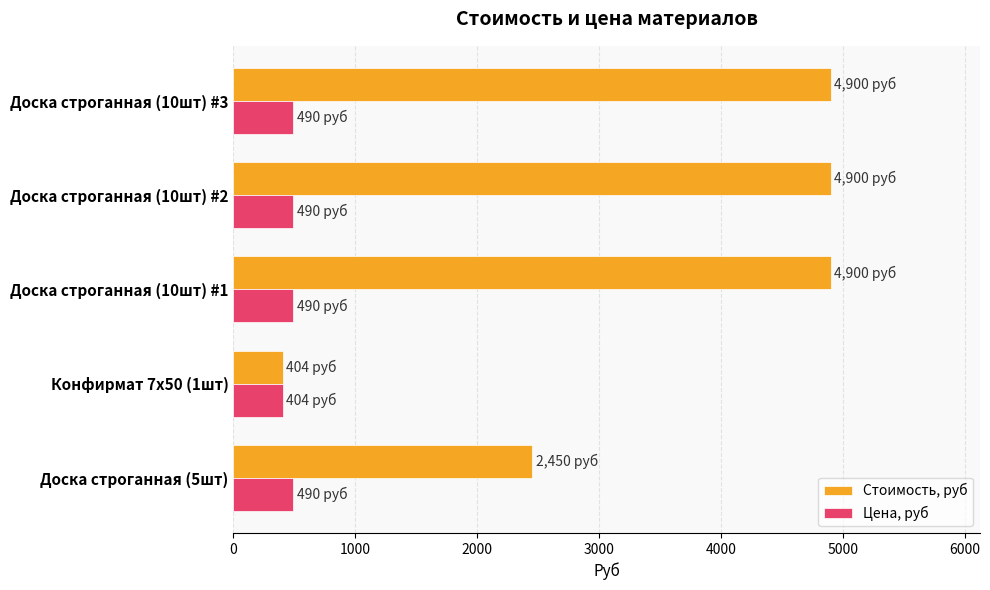

Which series has the largest total across all categories?

Стоимость, руб